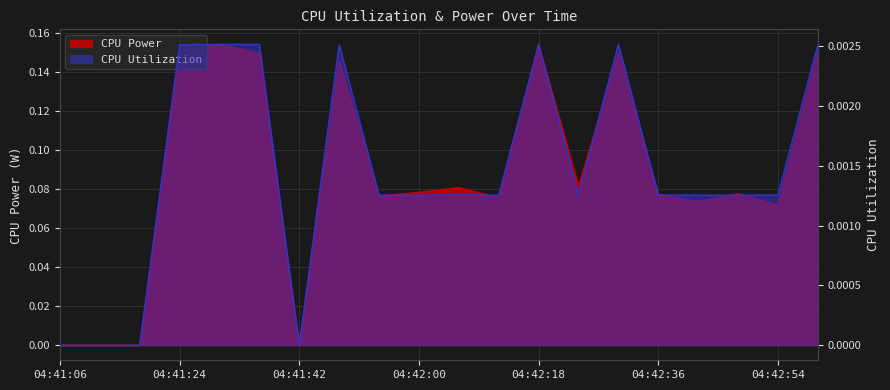

True or false: CPU Power and CPU Utilization cross at least once.

False